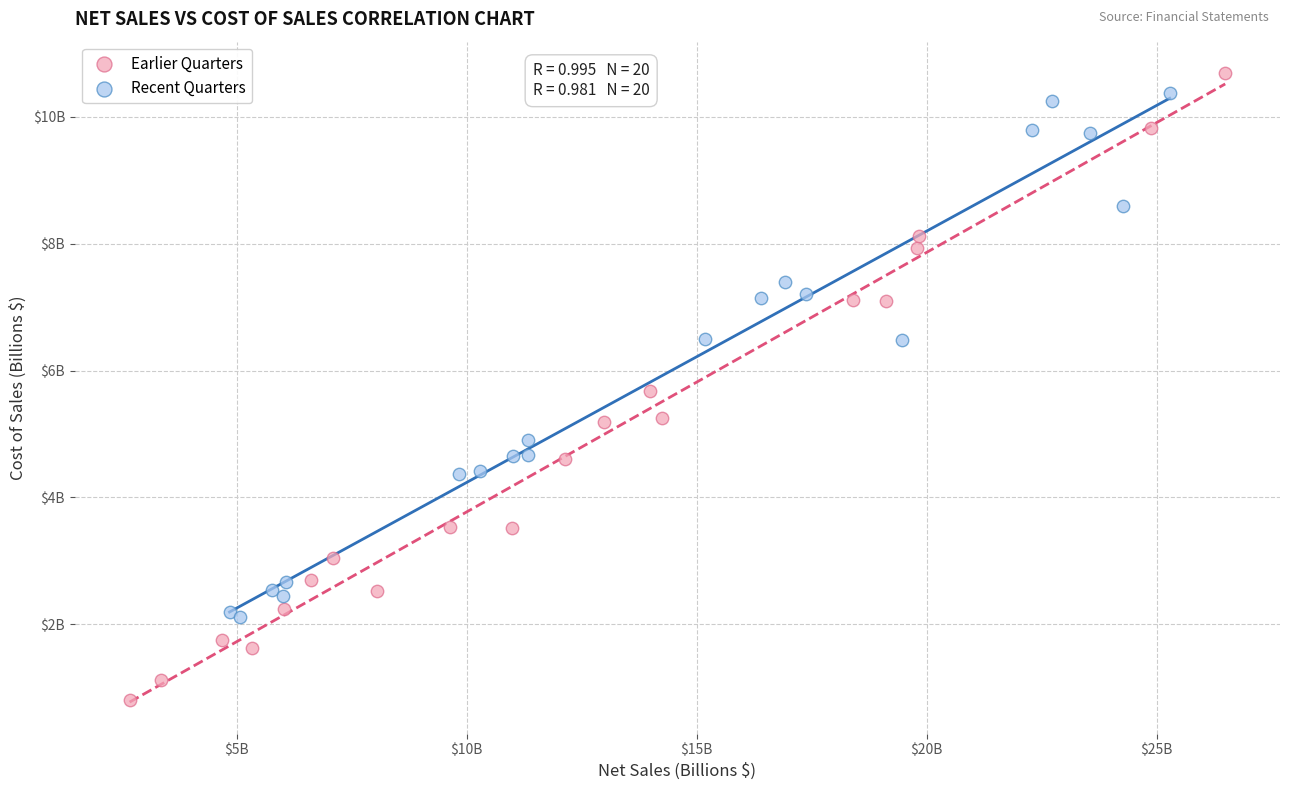

Which series has the widest spread of Y values?

Earlier Quarters